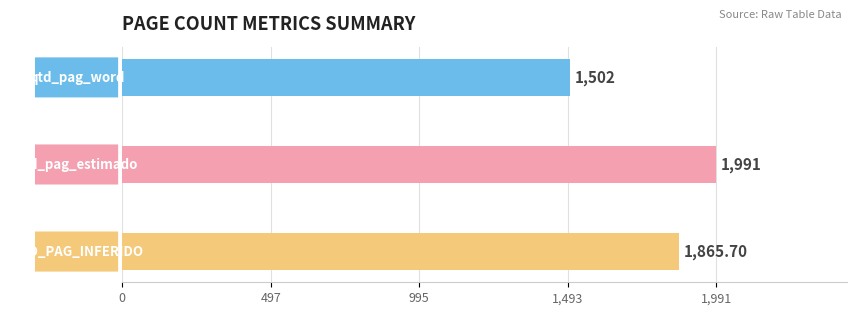

What is the difference between the maximum and minimum values?

489.0